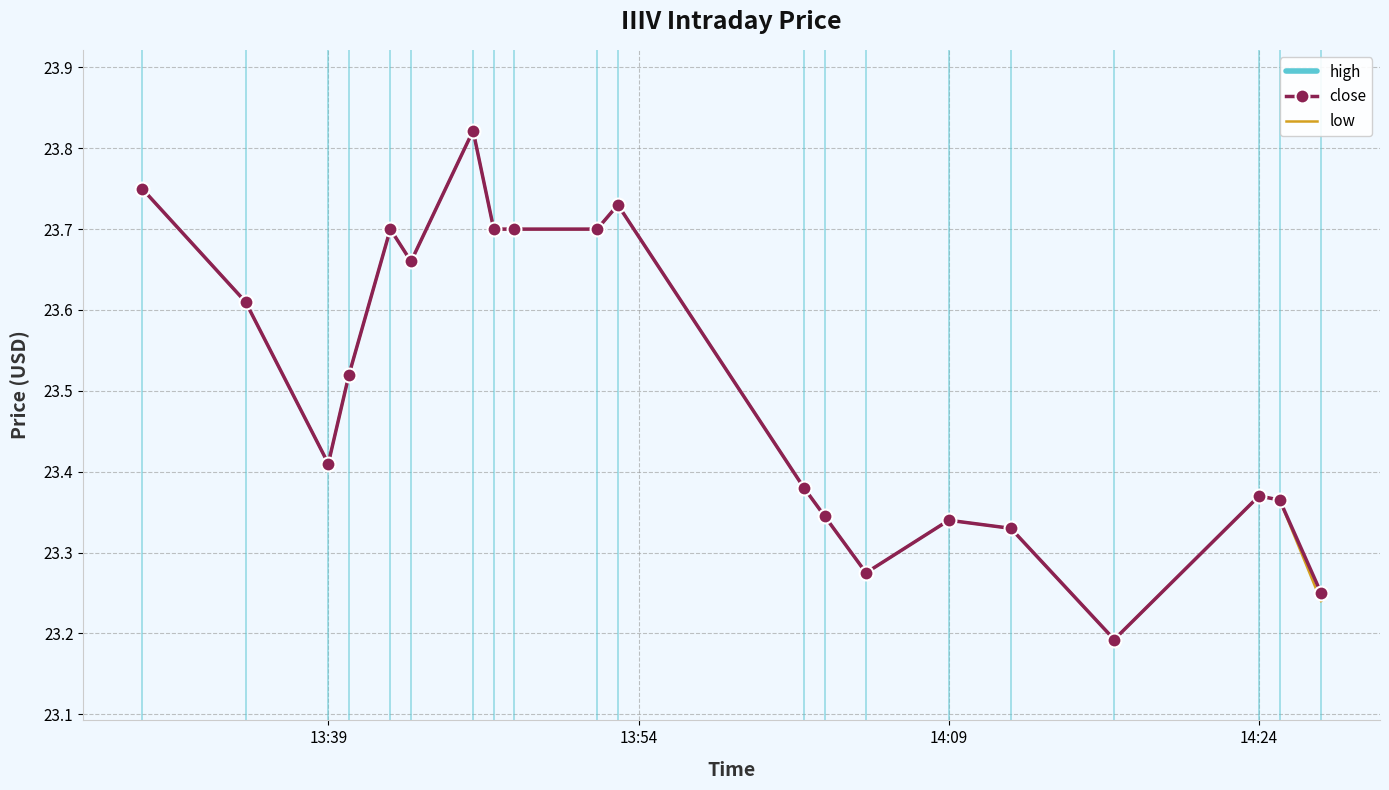

Rank the series by their maximum value, from lowest to highest.

close, low